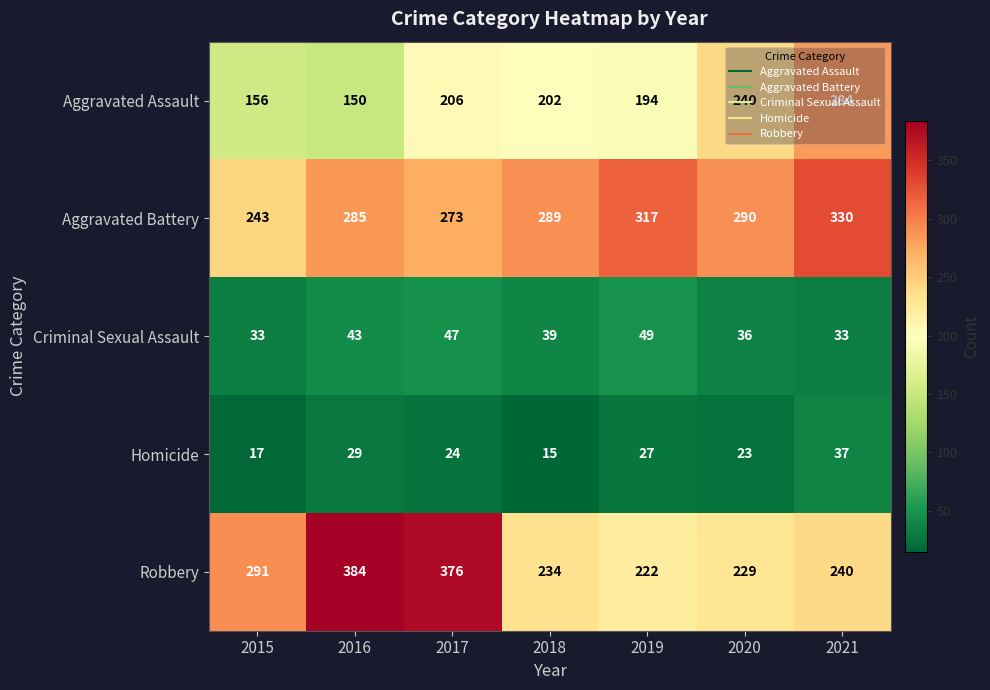

What is the difference between the maximum and minimum values in the Criminal Sexual Assault series?

16